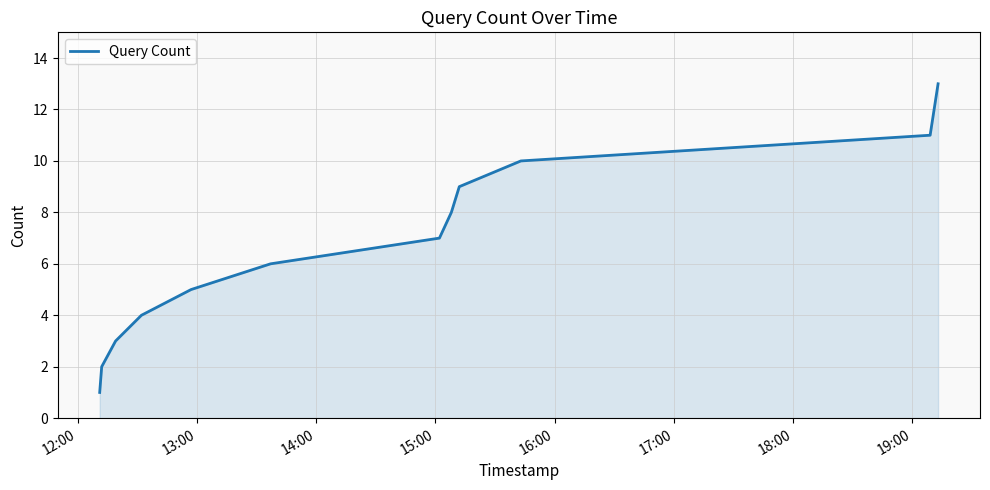

How many lines are shown in the chart?

1